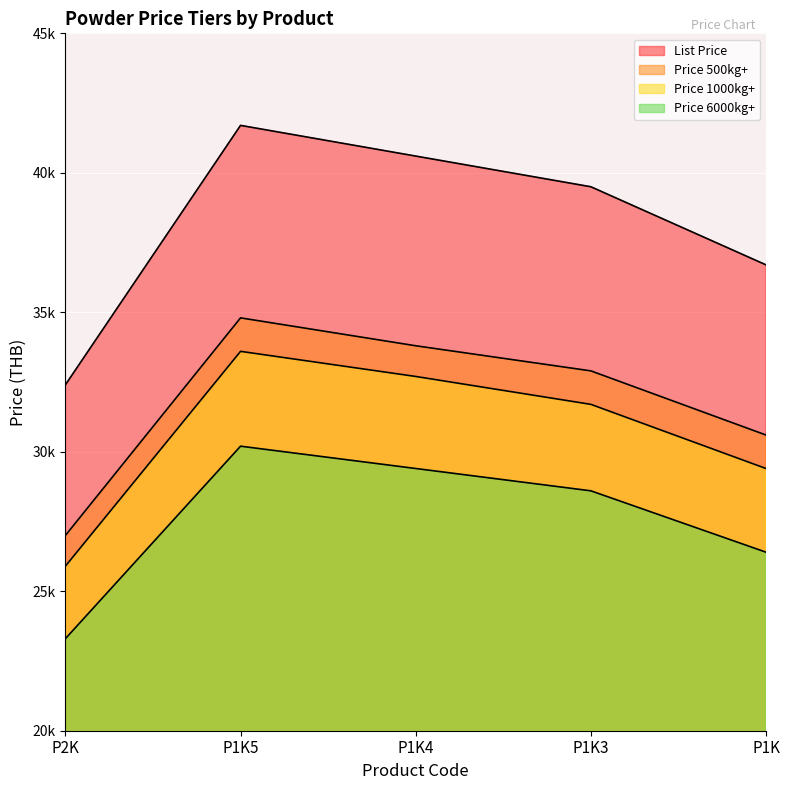

Between P1K and P1K3, which is larger?

P1K3